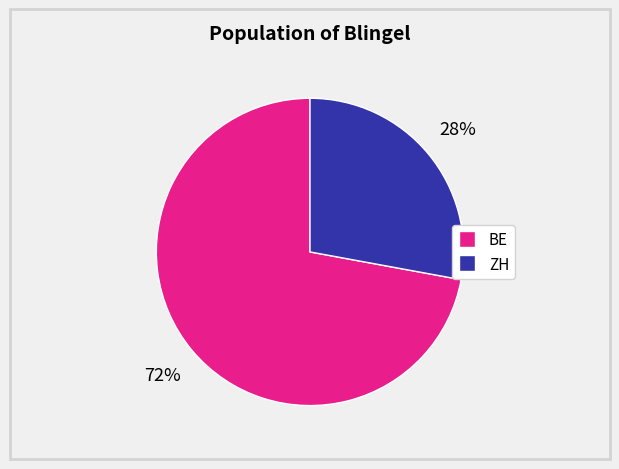

To the nearest percent, what is the difference between the largest and smallest slice percentages?

44%